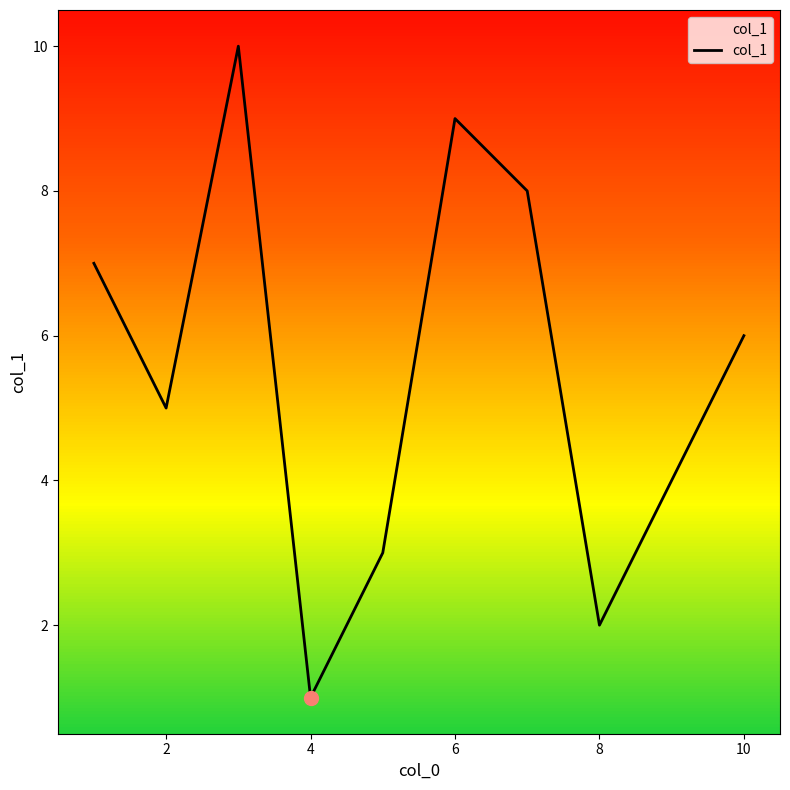

What is the difference between the maximum and minimum values?

9